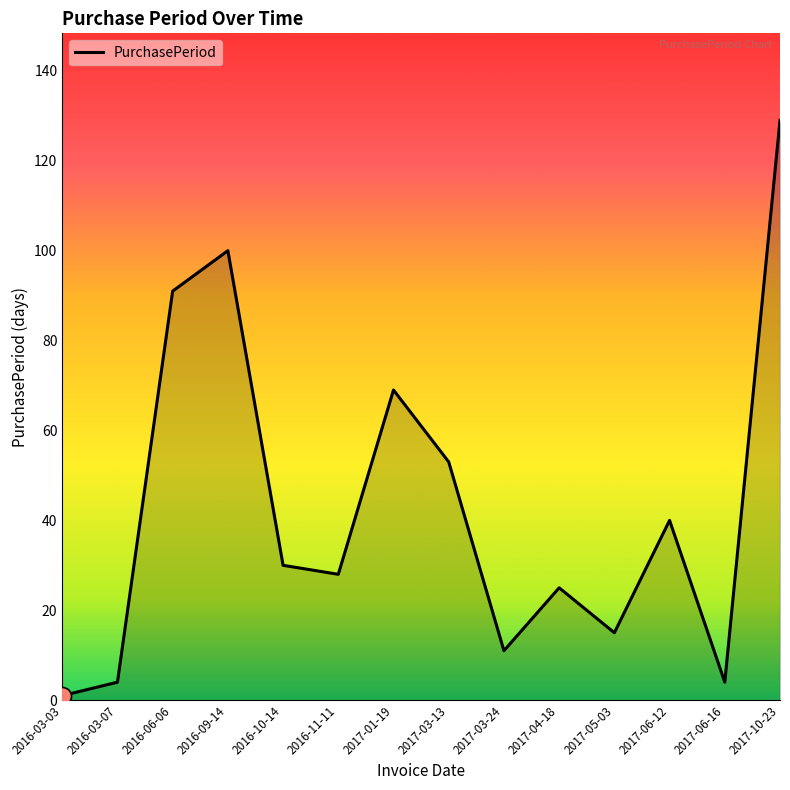

True or false: the data shows 199 at 2017-10-23.

False